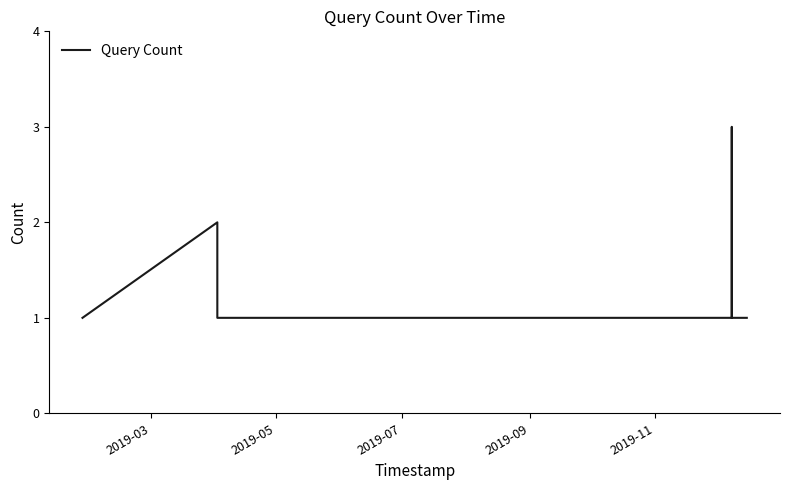

What is the maximum value shown in the chart?

3